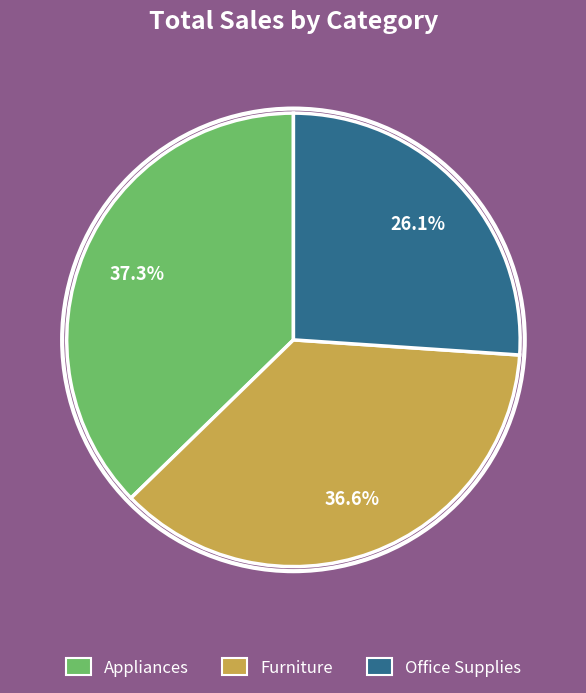

How many slices are in this pie chart?

3